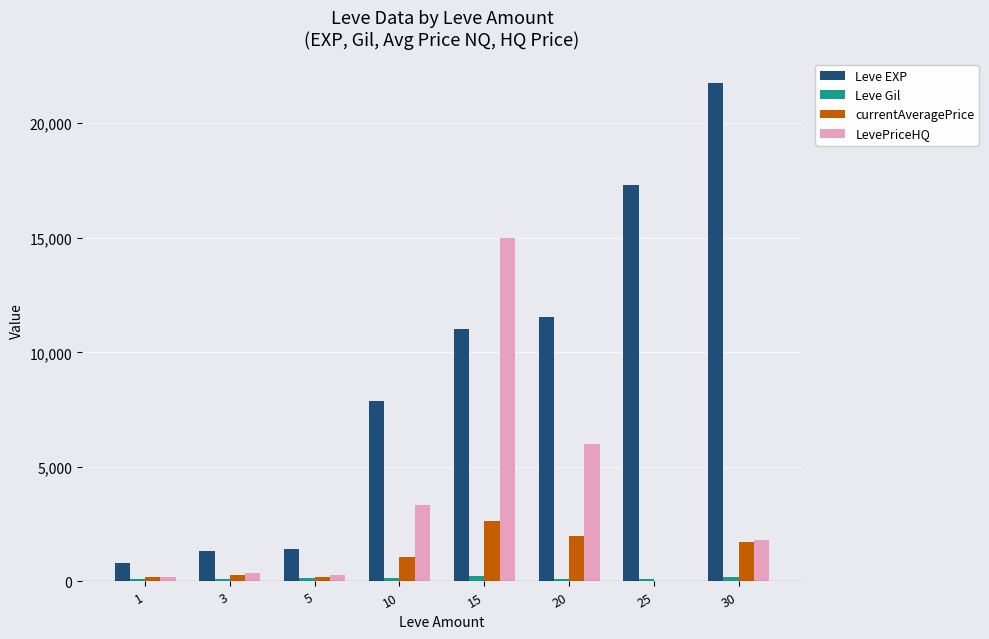

What is the spread (max minus min) of values at 30?

21565